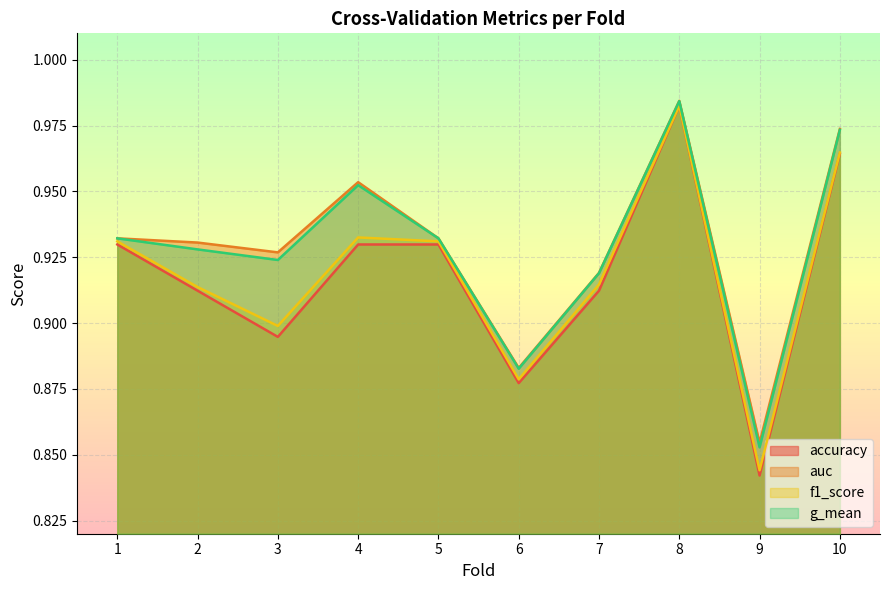

Reading right to left, transcribe all the data shown in this chart.

accuracy: 1.0	0.8	1.0	0.9	0.9	0.9	0.9	0.9	0.9	0.9
auc: 1.0	0.9	1.0	0.9	0.9	0.9	1.0	0.9	0.9	0.9
f1_score: 1.0	0.8	1.0	0.9	0.9	0.9	0.9	0.9	0.9	0.9
g_mean: 1.0	0.9	1.0	0.9	0.9	0.9	1.0	0.9	0.9	0.9